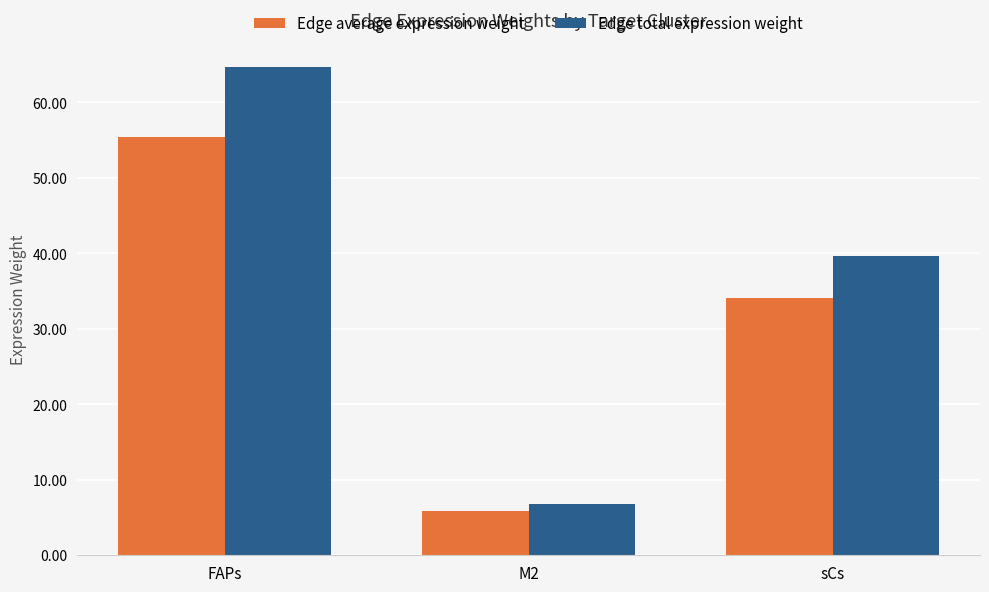

Which series has the largest total across all categories?

Edge total expression weight